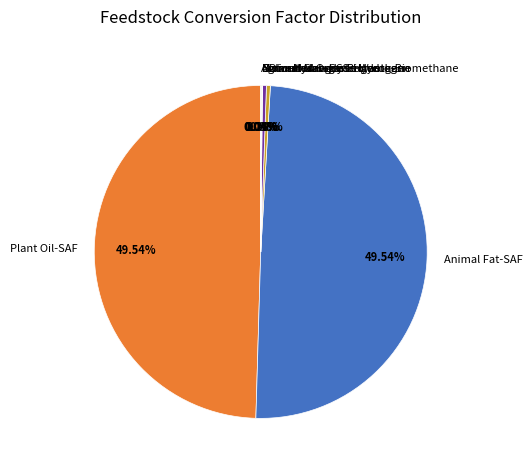

Does Animal Fat-SAF represent more than half of the total?

No